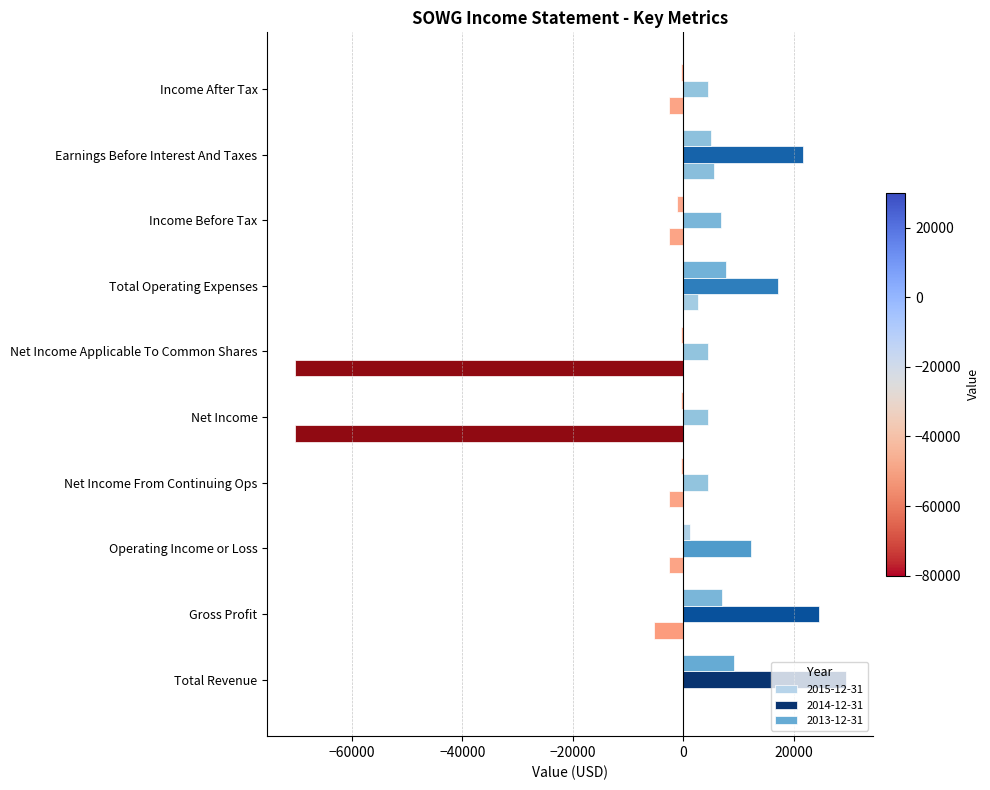

Which series has the widest spread of values?

2015-12-31